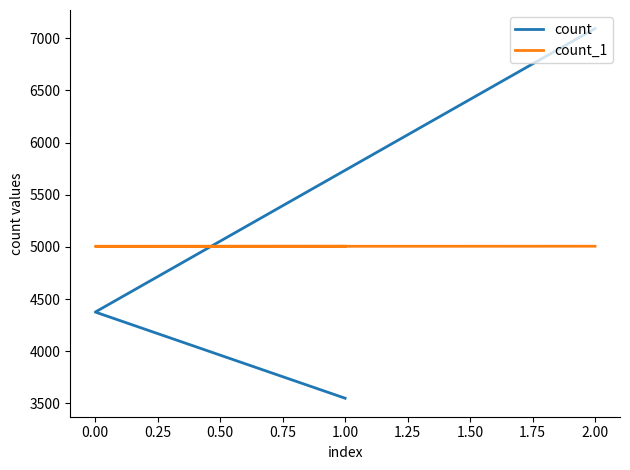

What is the difference between the maximum and minimum values in the count series?

3544